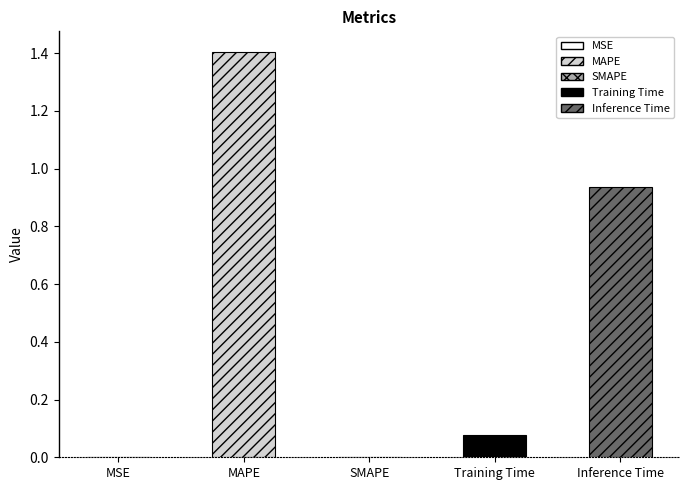

List the labels in order of value, smallest first.

SMAPE, MSE, Training Time, Inference Time, MAPE